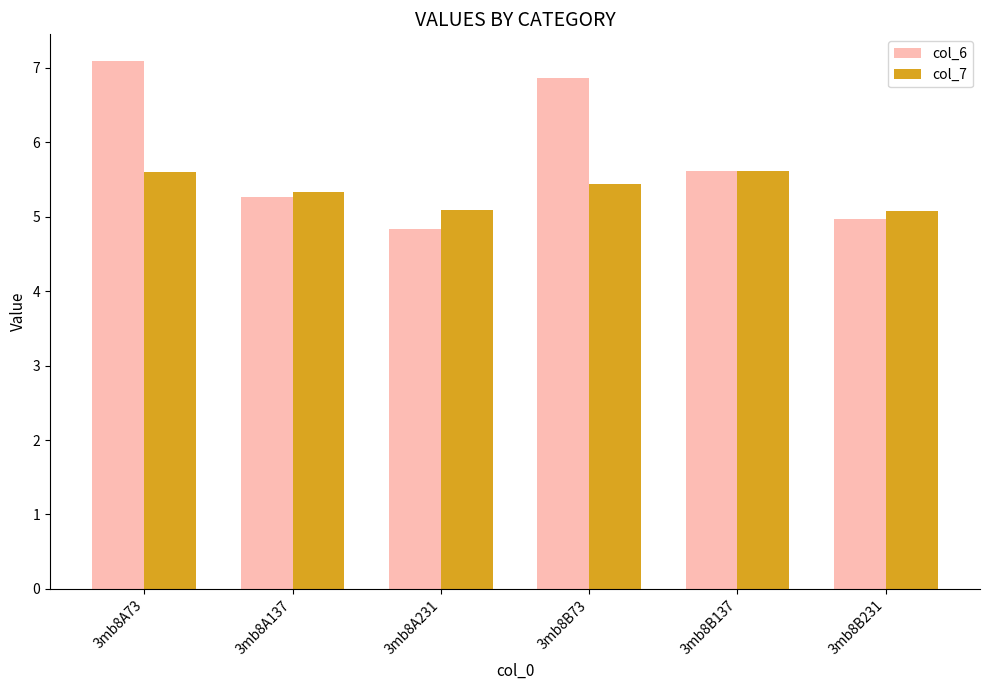

What is the label of the 3rd bar from the right?

3mb8B73